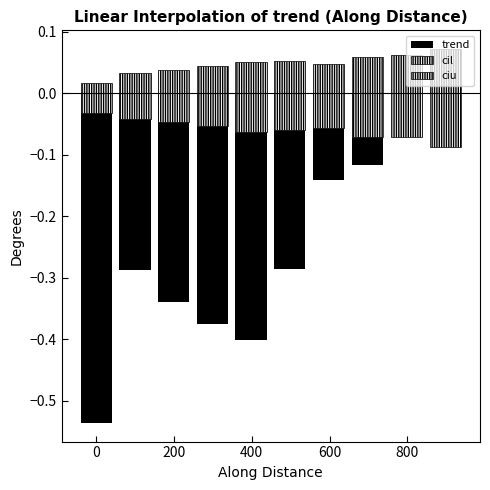

What are all the series names shown in the legend?

trend, cil, ciu